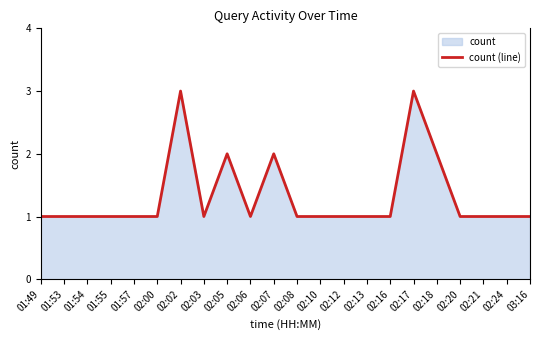

How many lines are shown in the chart?

1